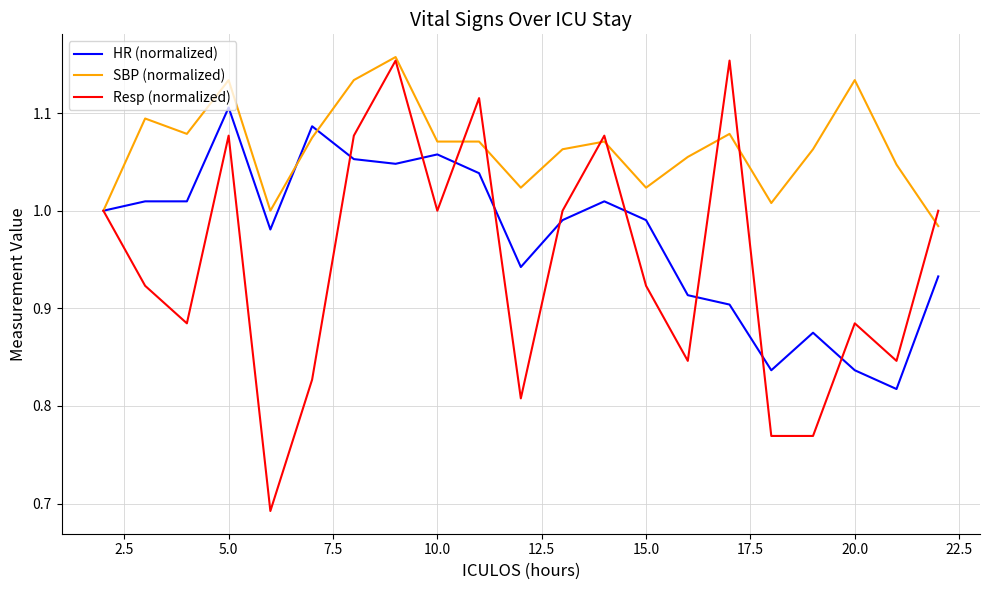

List the series in order of their overall mean, highest first.

SBP (normalized), HR (normalized), Resp (normalized)